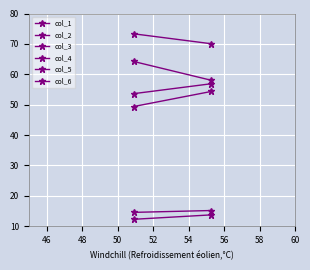

What are all the series names shown in the legend?

col_1, col_2, col_3, col_4, col_5, col_6